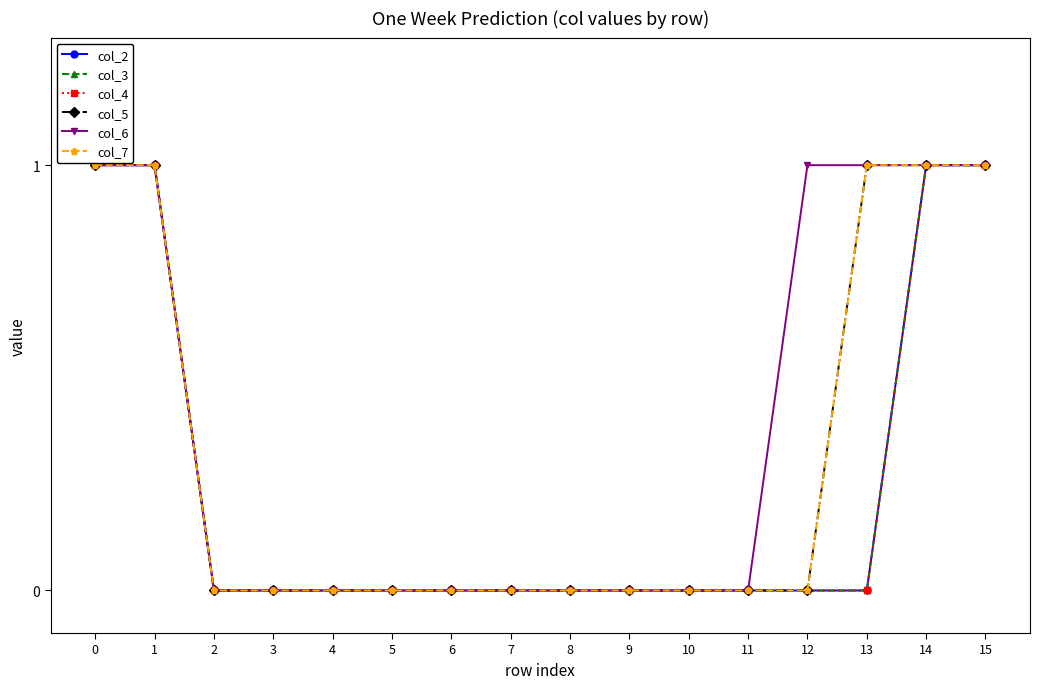

Is it true that col_5 equals 0 at 3?

True